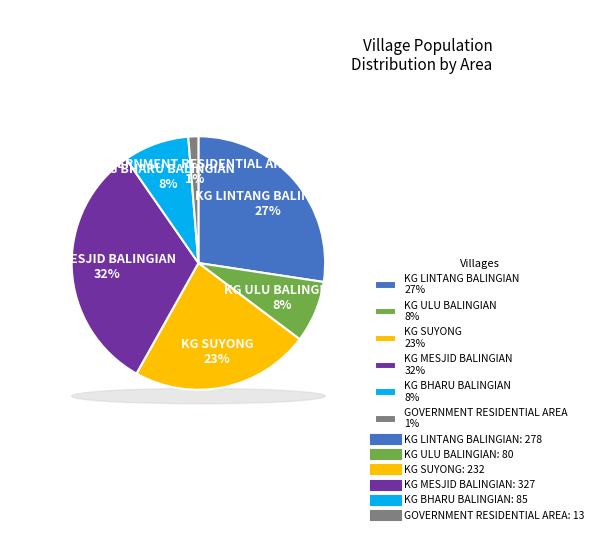

To the nearest percent, what portion does KG LINTANG BALINGIAN represent?

27%